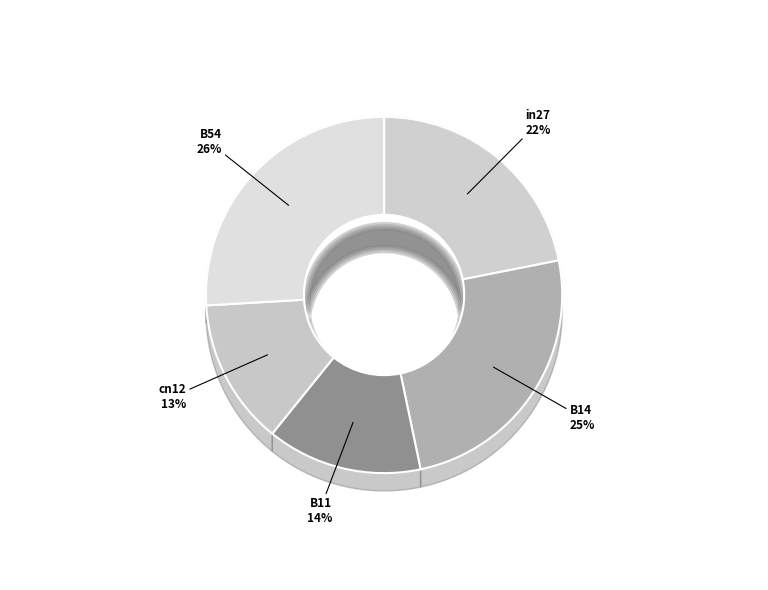

Count the number of slices in the pie.

5